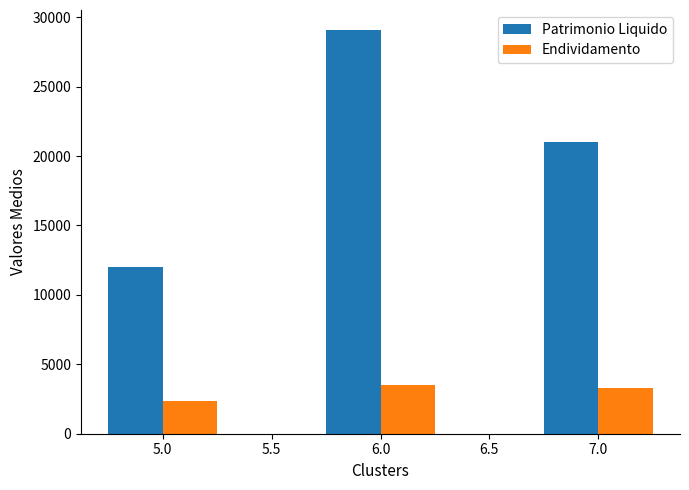

The value of Patrimonio Liquido at 6.0 is 29063.5. True or false?

True